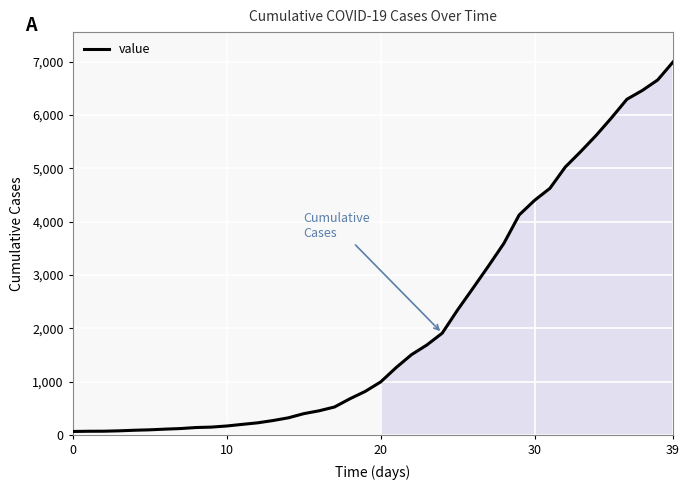

What is the greatest value displayed?

6995